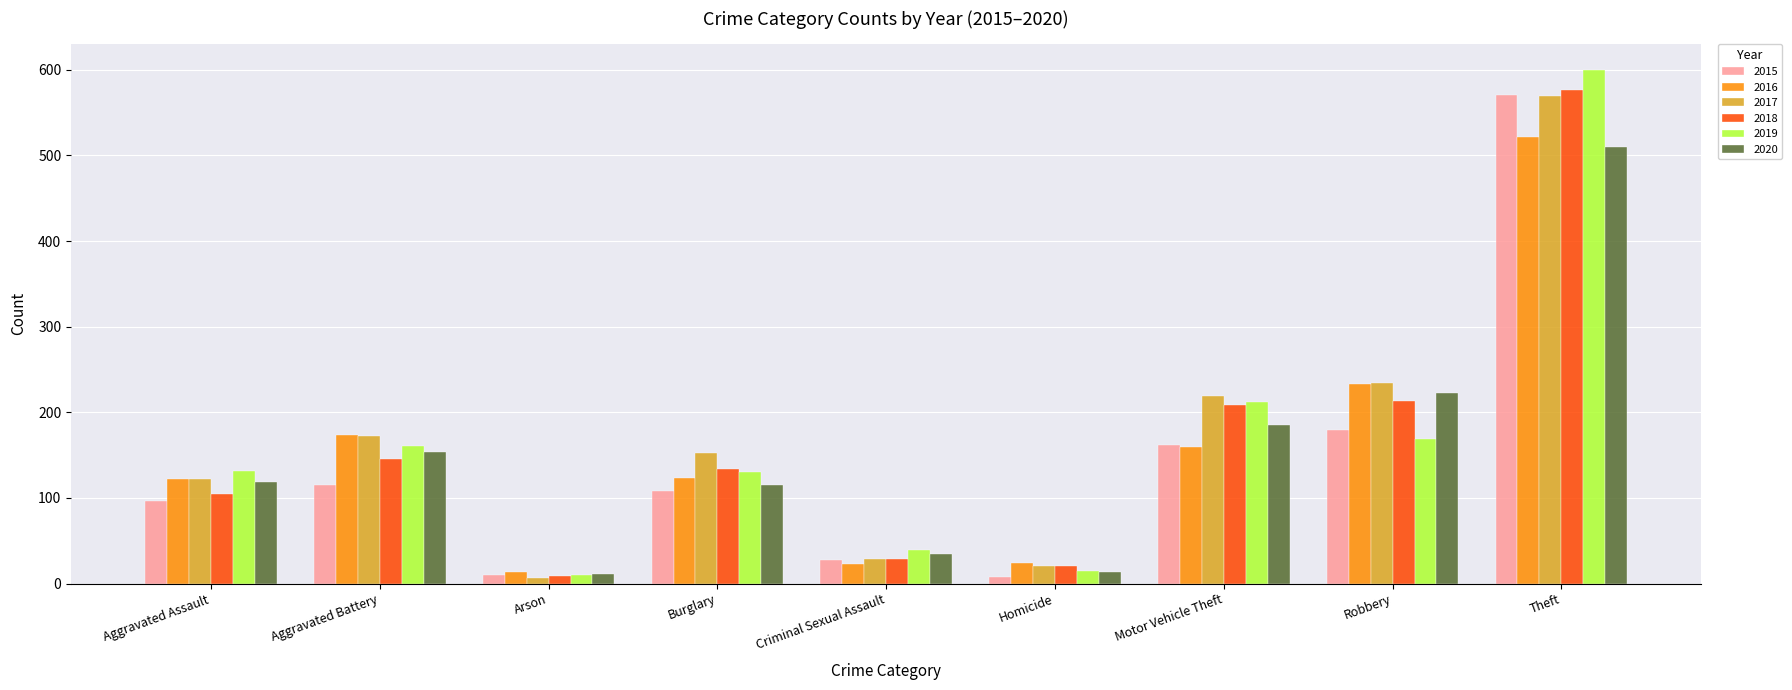

Count the number of data series in this chart.

6